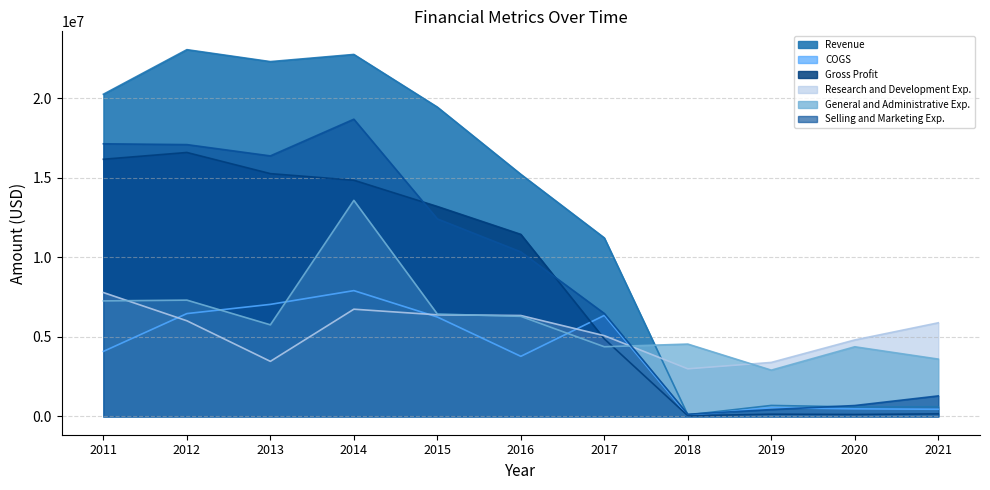

The value of Revenue at 2013 is 11607640. True or false?

False